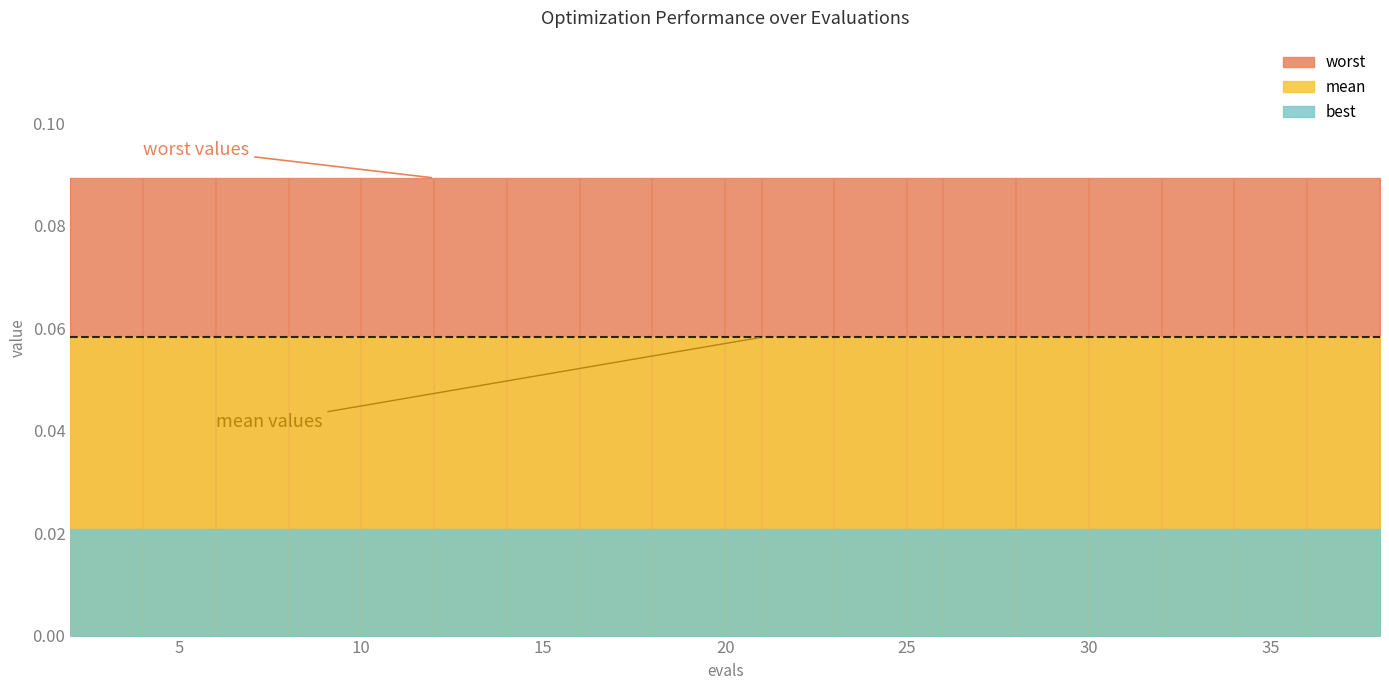

True or false: worst has a value of 0.1 at 2.

False